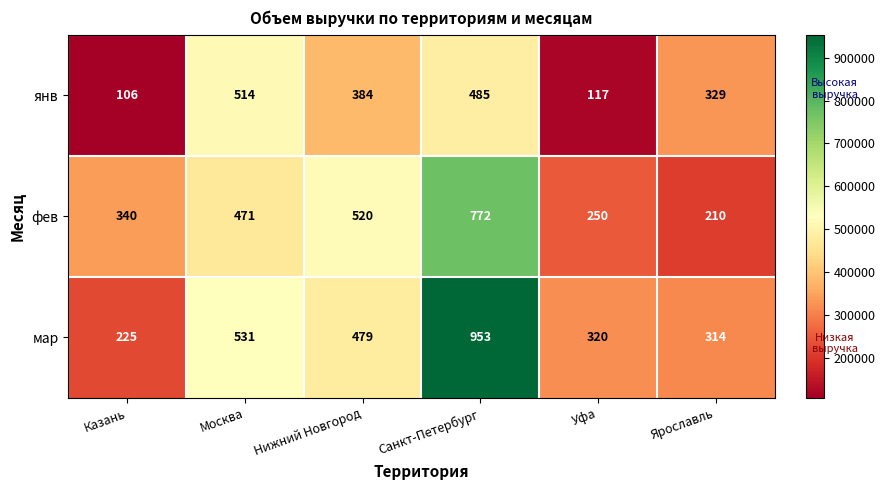

At Уфа, list the series in order from smallest to largest.

янв, фев, мар